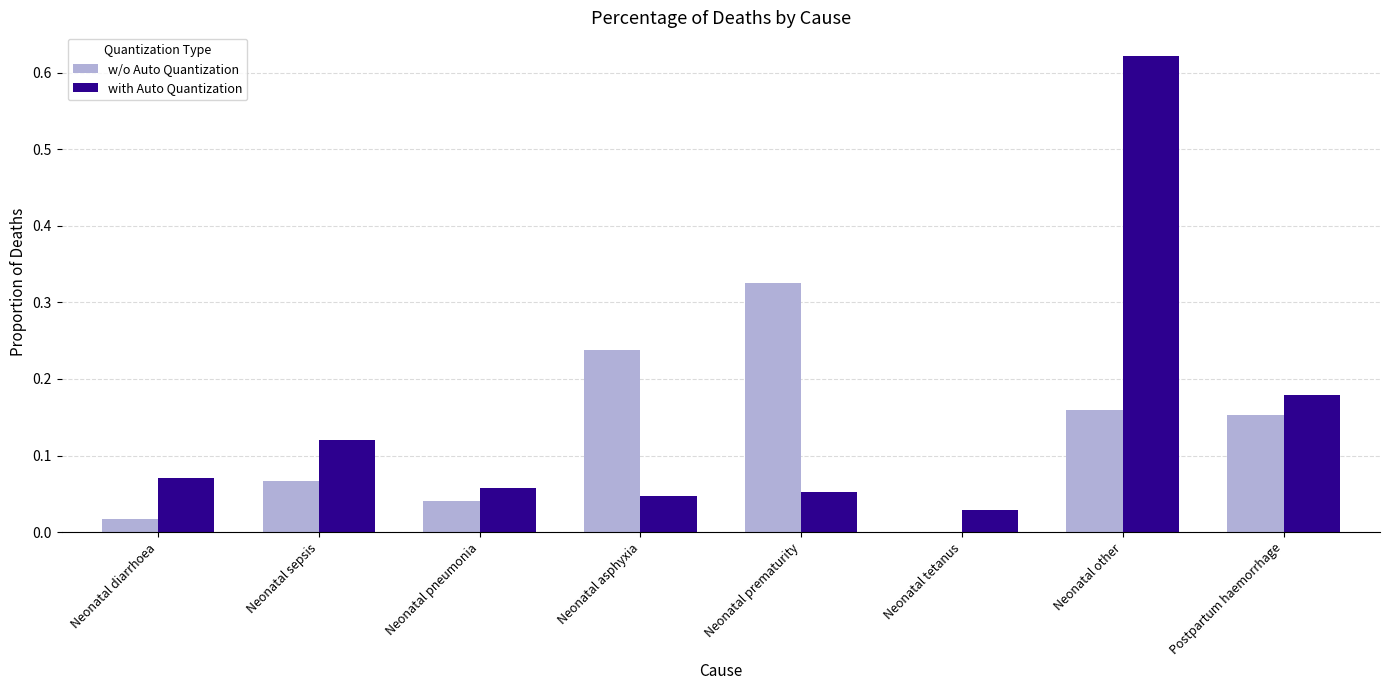

At which label does with Auto Quantization reach its peak?

Neonatal other